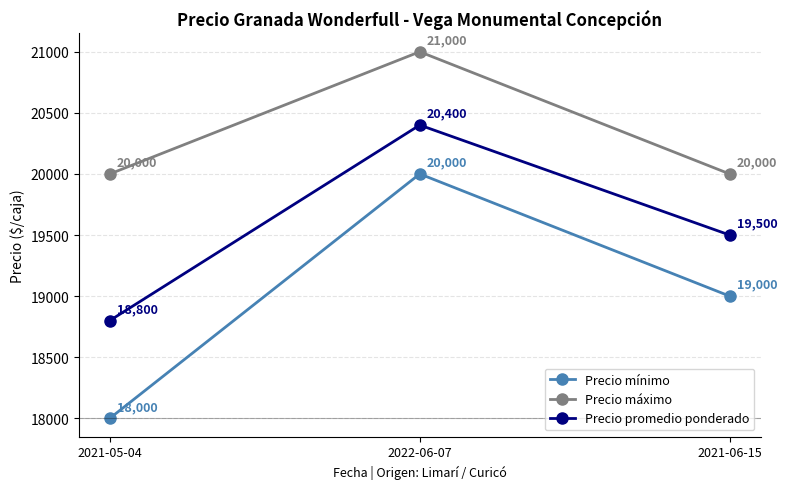

What is the average value of the Precio mínimo series?

19000